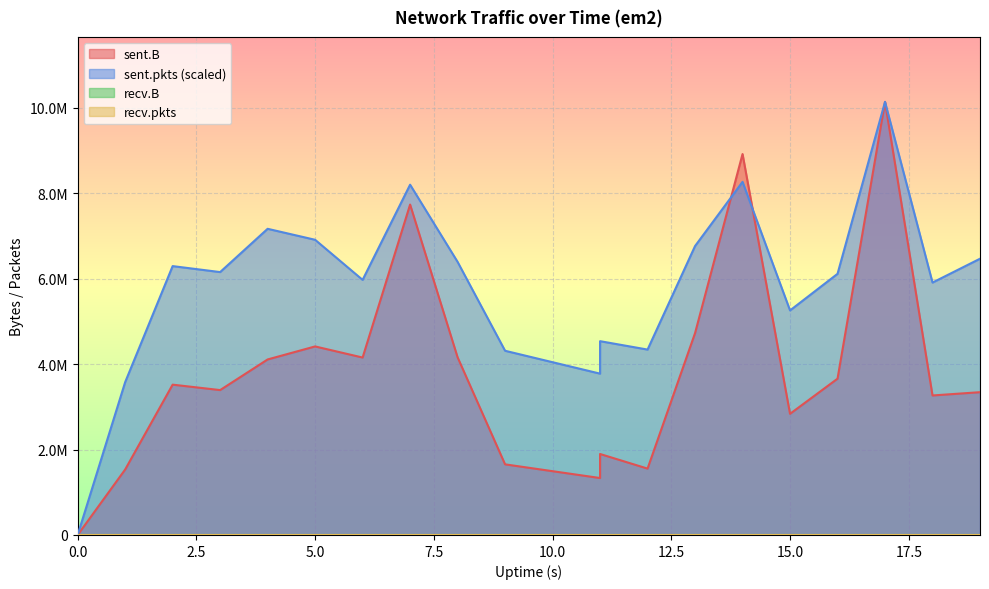

What is the sum of all sent.pkts values?

116561980.6